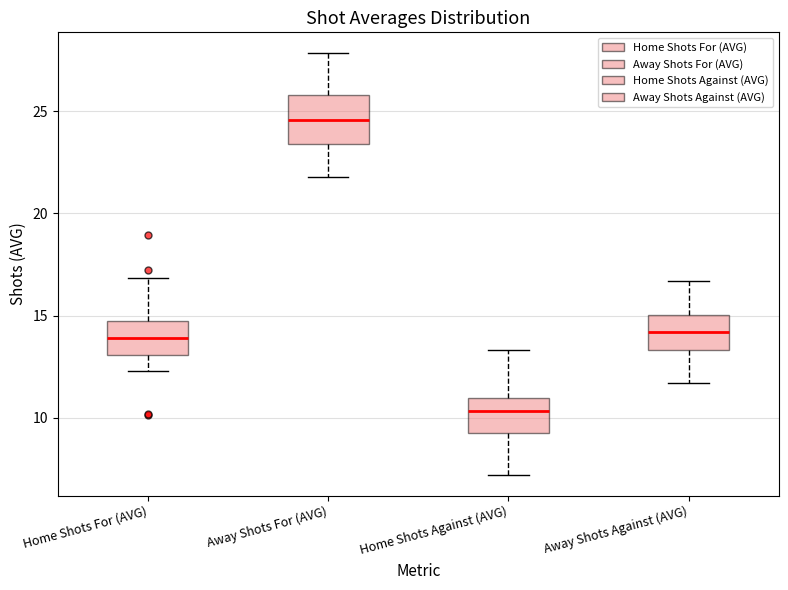

Reading left to right, read every box against the y-axis: the position of its median line, the range the box covers, and the ends of its whiskers. The values are not printed on the chart, so give them approximately, as read against the axis.

Home Shots For (AVG): median 14.0, box 13.0 to 15.0, whiskers 12.5 to 17.0
Away Shots For (AVG): median 24.5, box 23.5 to 26.0, whiskers 22.0 to 28.0
Home Shots Against (AVG): median 10.5, box 9.0 to 11.0, whiskers 7.0 to 13.5
Away Shots Against (AVG): median 14.0, box 13.5 to 15.0, whiskers 11.5 to 16.5